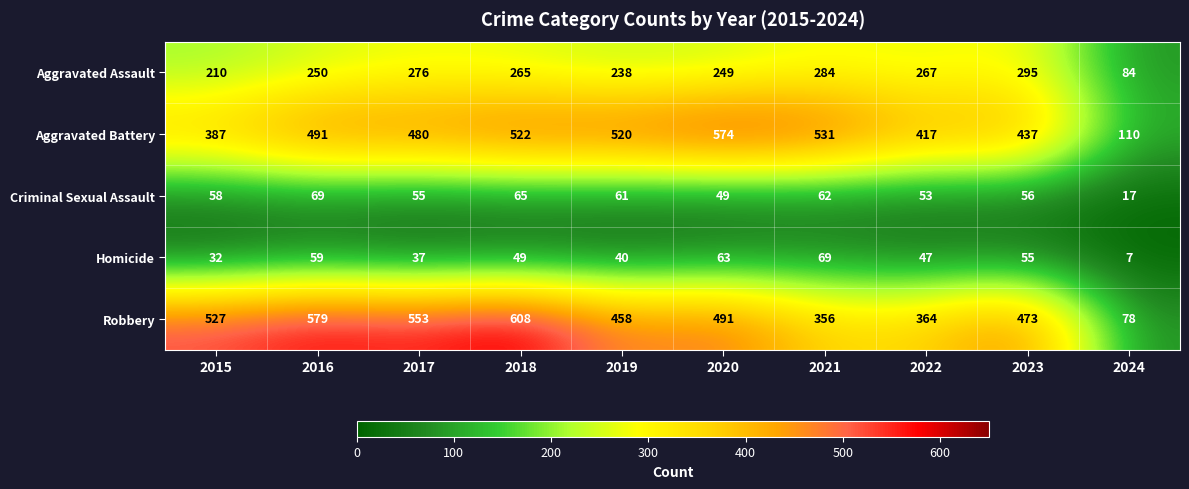

What is the difference between the maximum and minimum values in the Aggravated Assault series?

211